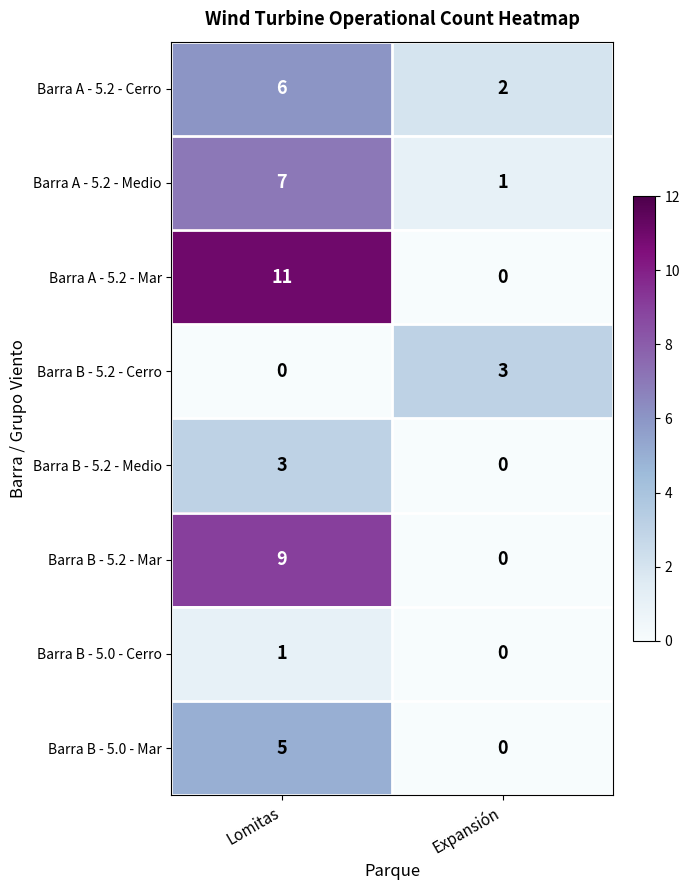

Is it true that Barra A - 5.2 - Cerro equals 2 at Lomitas?

False